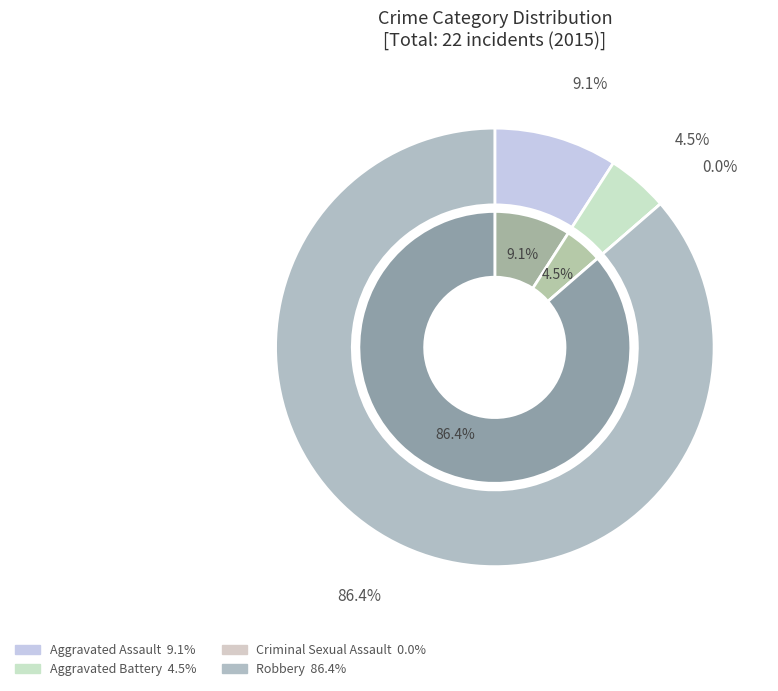

Count the number of slices in the pie.

4